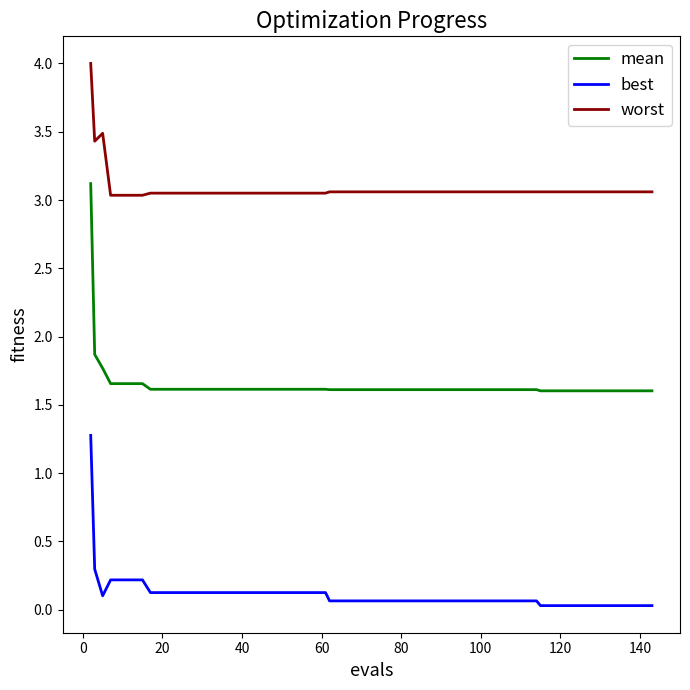

Which series has the largest total across all categories?

worst